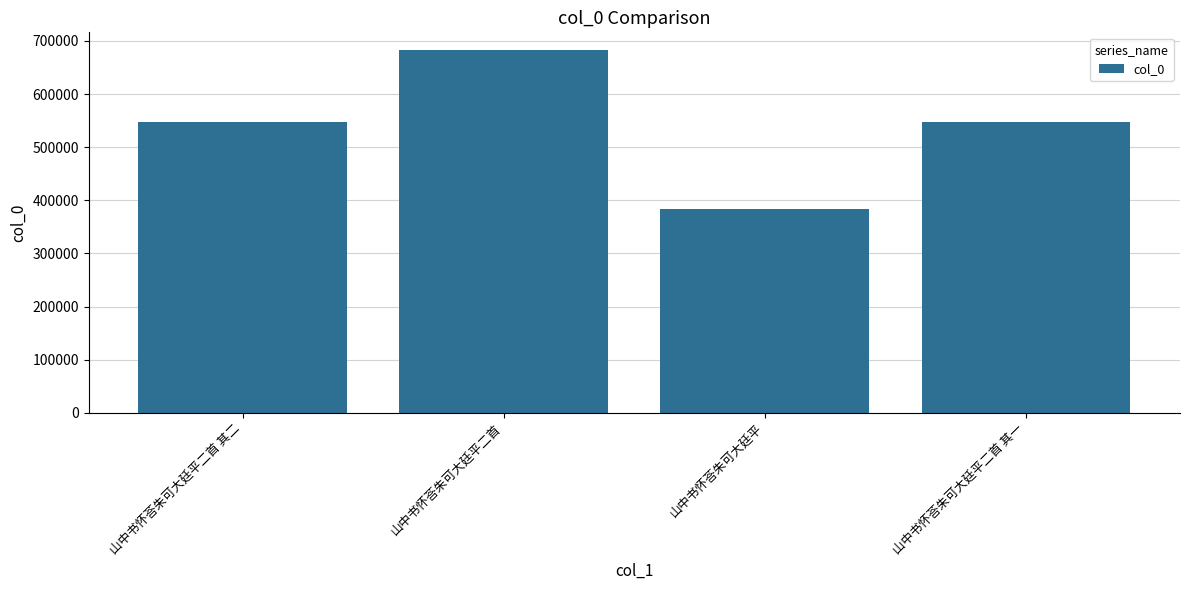

What is the smallest value displayed?

383433